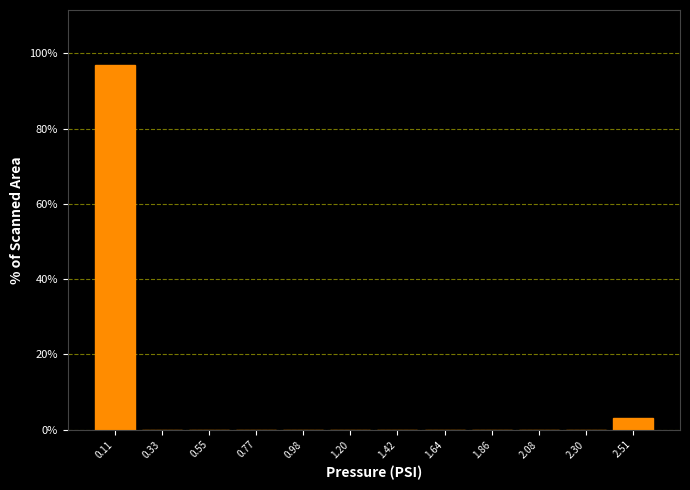

Reading left to right, transcribe this chart: for each bar, give the range it covers on the x-axis and its height. Neither the bar edges nor the heights are printed on the chart, so give them approximately, as read against the axes.

0.00 to 0.20: 96
0.20 to 0.45: 0
0.45 to 0.65: 0
0.65 to 0.85: 0
0.85 to 1.10: 0
1.10 to 1.30: 0
1.30 to 1.55: 0
1.55 to 1.75: 0
1.75 to 1.95: 0
1.95 to 2.20: 0
2.20 to 2.40: 0
2.40 to 2.60: 4